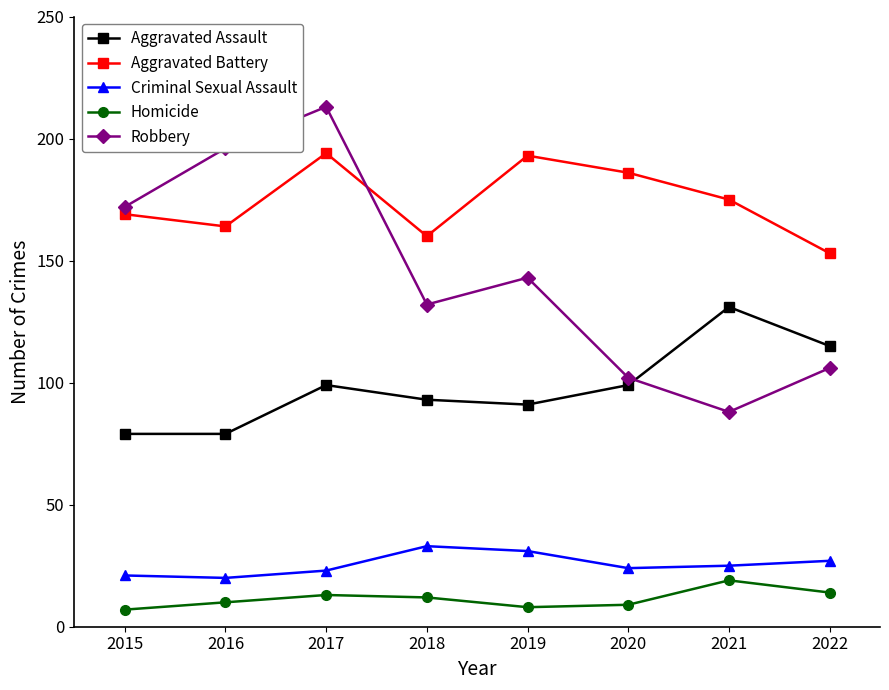

What is the value of the Aggravated Assault point at the 3rd from the left?

99